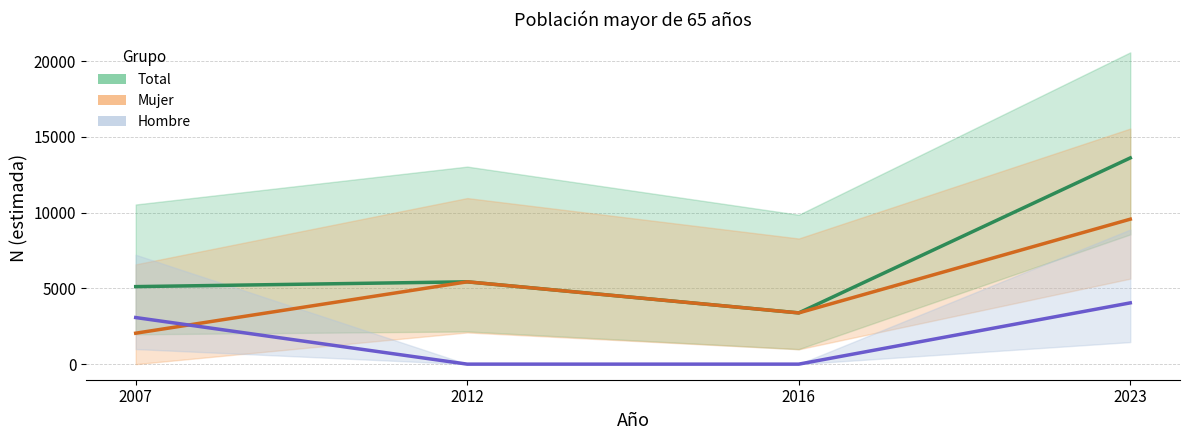

How many Hombre N (estimada) values are between 0 and 4045?

4